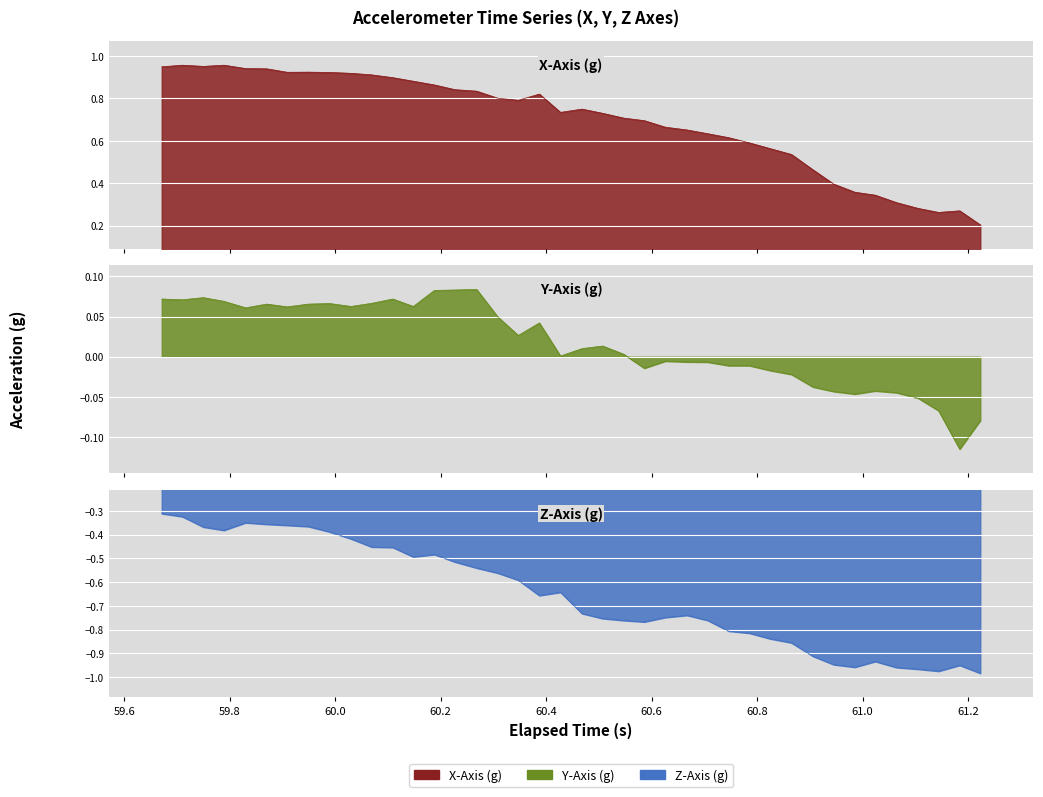

The X-Axis (g) series shows 1.6 at 60.8. True or false?

False